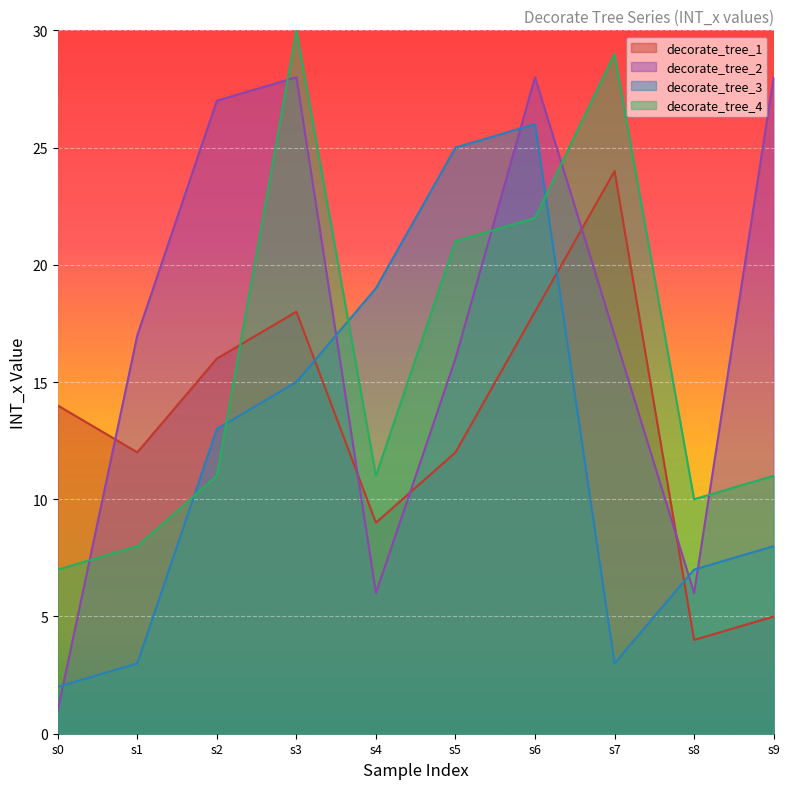

At which category is the sum across all series the highest?

s6